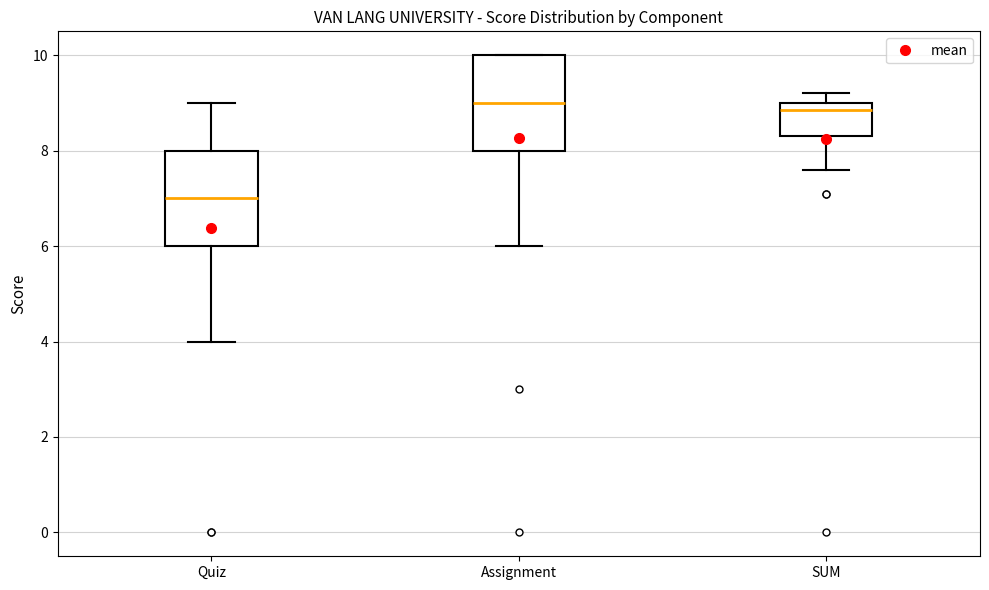

Reading left to right, transcribe this box plot: for each box, give where its median line is, the range the box spans, and where its two whiskers end, as read against the y-axis. The values are not printed on the chart, so give them approximately, as read against the axis.

Quiz: median 7.0, box 6.0 to 8.0, whiskers 4.0 to 9.0
Assignment: median 9.0, box 8.0 to 10.0, whiskers 6.0 to 10.0
SUM: median 8.8, box 8.4 to 9.0, whiskers 7.6 to 9.2